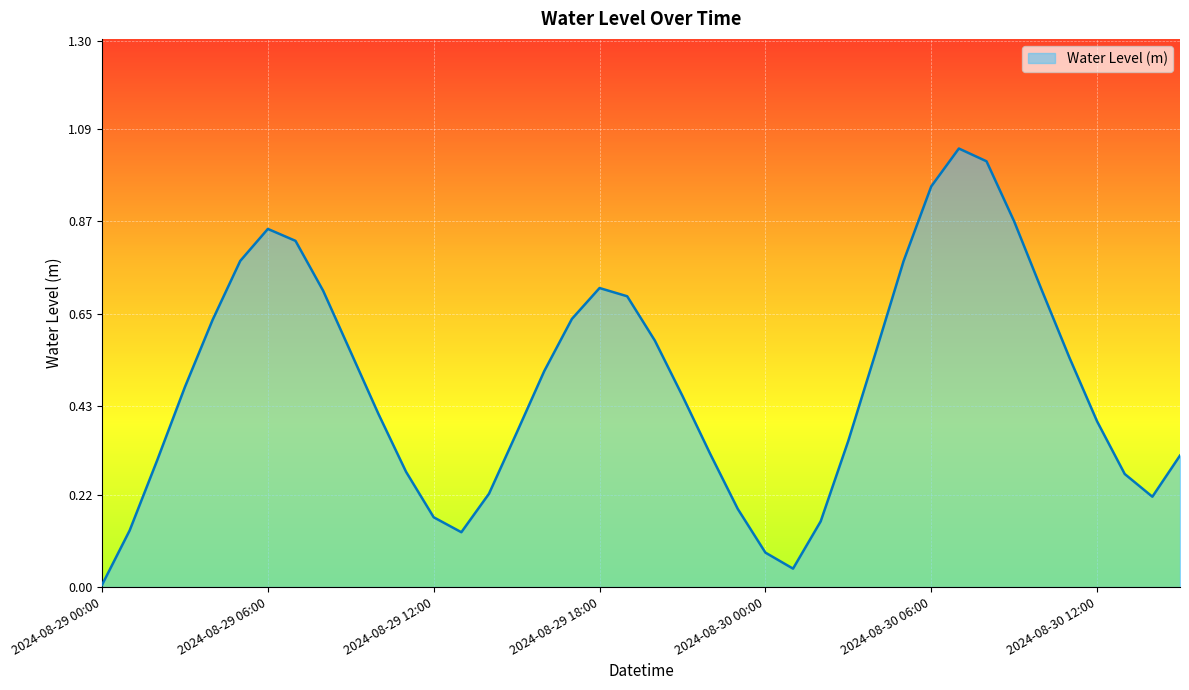

List the labels in order of value, smallest first.

2024-08-29 00:00, 2024-08-30 01:00, 2024-08-30 00:00, 2024-08-29 13:00, 2024-08-29 01:00, 2024-08-30 02:00, 2024-08-29 12:00, 2024-08-29 23:00, 2024-08-30 14:00, 2024-08-29 14:00, 2024-08-30 13:00, 2024-08-29 11:00, 2024-08-29 02:00, 2024-08-30 15:00, 2024-08-29 22:00, 2024-08-30 03:00, 2024-08-29 15:00, 2024-08-30 12:00, 2024-08-29 10:00, 2024-08-29 21:00, 2024-08-29 03:00, 2024-08-29 16:00, 2024-08-30 11:00, 2024-08-29 09:00, 2024-08-30 04:00, 2024-08-29 20:00, 2024-08-29 04:00, 2024-08-29 17:00, 2024-08-29 19:00, 2024-08-29 08:00, 2024-08-30 10:00, 2024-08-29 18:00, 2024-08-30 05:00, 2024-08-29 05:00, 2024-08-29 07:00, 2024-08-29 06:00, 2024-08-30 09:00, 2024-08-30 06:00, 2024-08-30 08:00, 2024-08-30 07:00